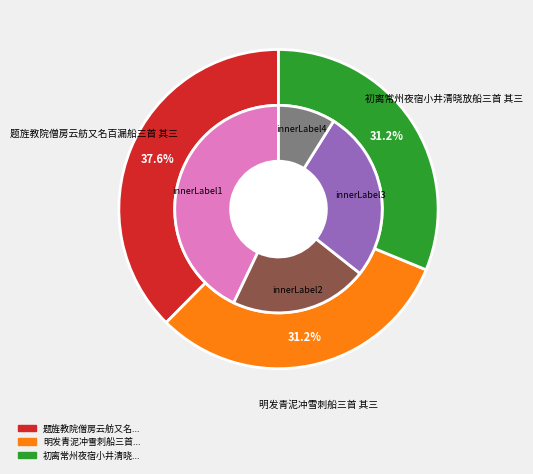

What is the smallest slice in the pie chart?

初离常州夜宿小井清晓放船三首 其三